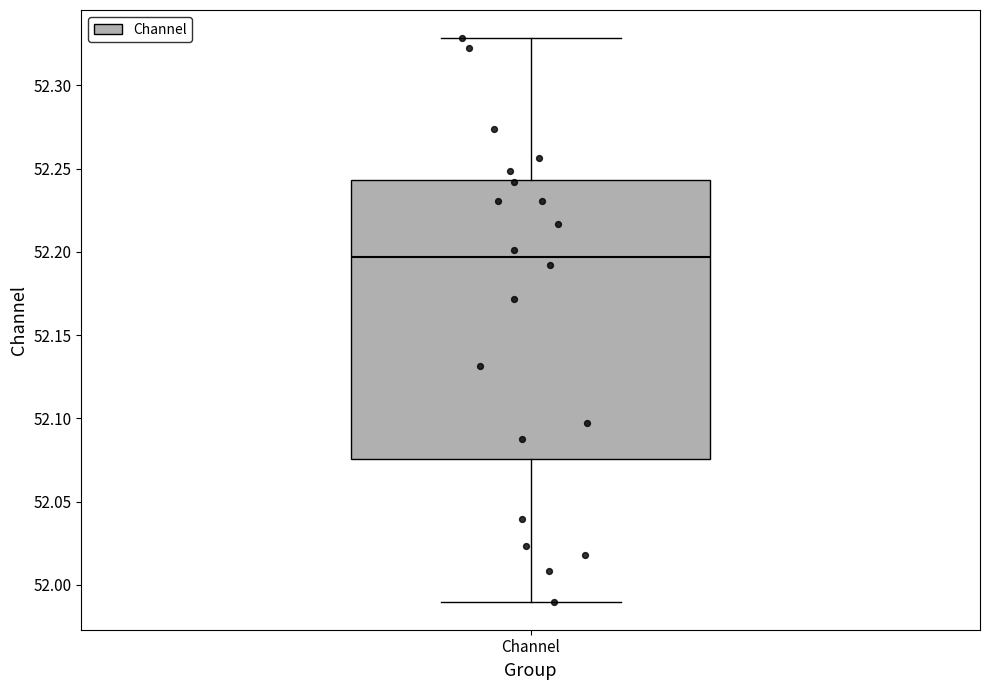

Where does the median line of the box for Channel sit on the y-axis? The values are not printed on the chart, so give them approximately, as read against the axis.

52.195